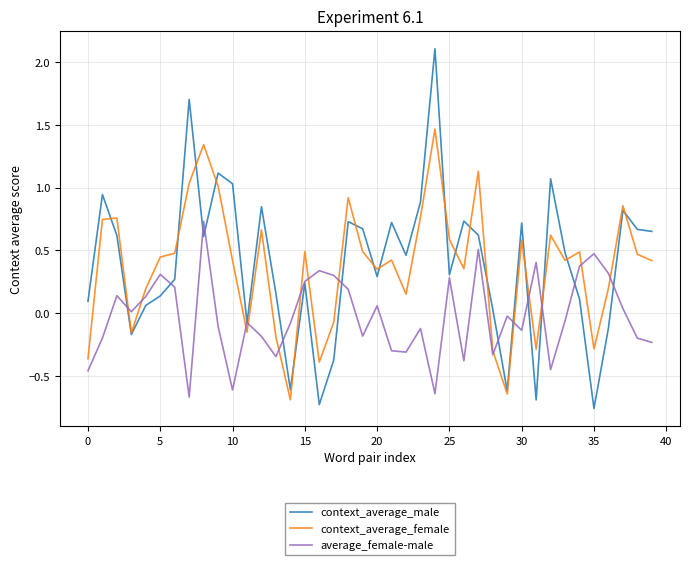

List the series in order of their peak value, highest first.

context_average_male, context_average_female, average_female-male